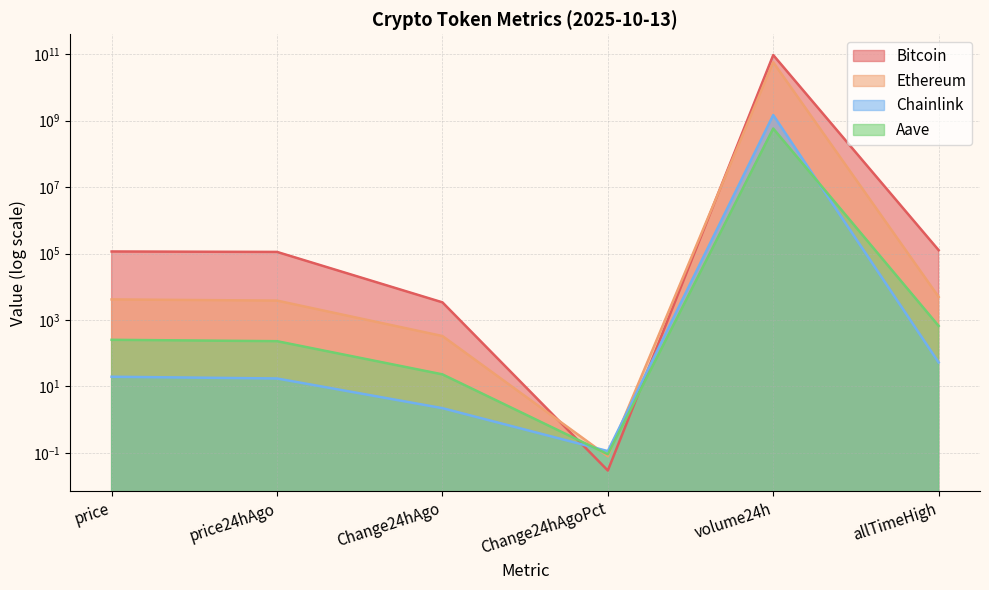

What value does the Bitcoin series have at Change24hAgo?

3393.0